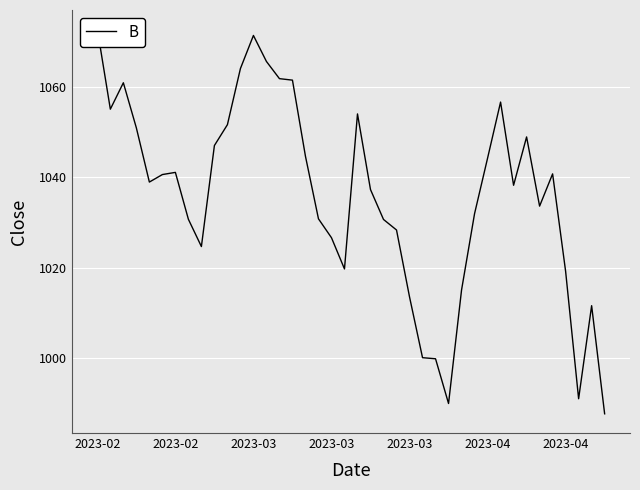

How many points are higher than both their immediate neighbors (excluding endpoints)?

8